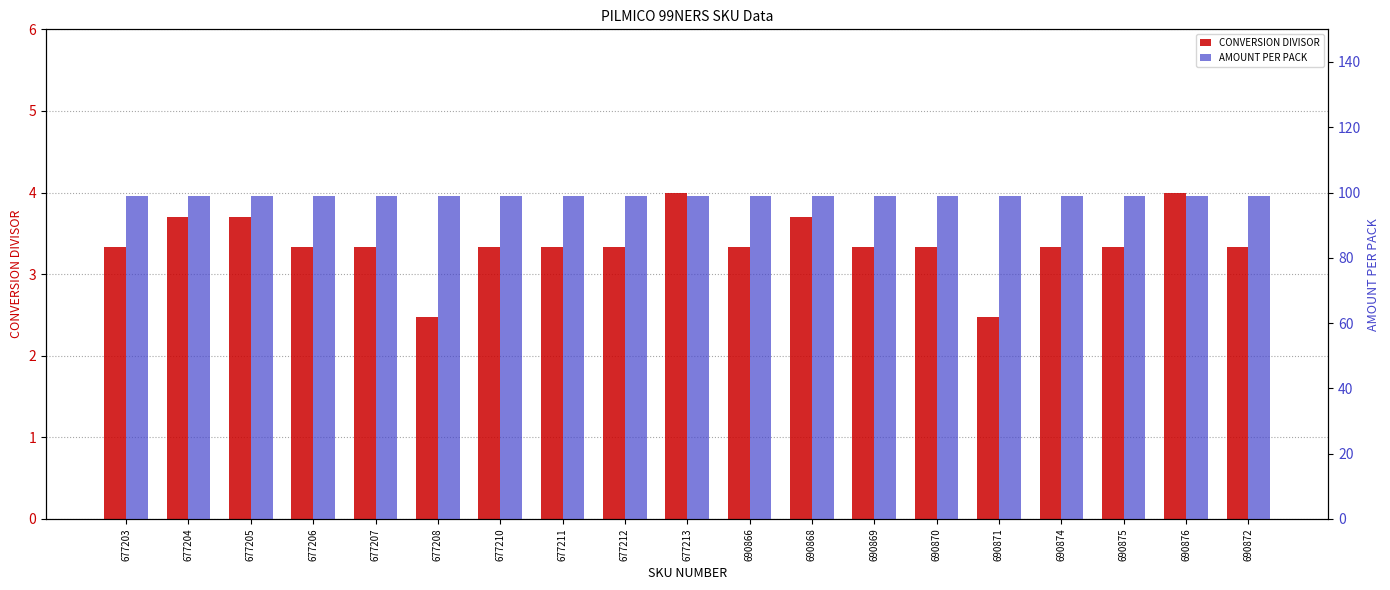

Reading left to right, what are all the values shown in this chart?

CONVERSION DIVISOR: 677203=3.3	677204=3.7	677205=3.7	677206=3.3	677207=3.3	677208=2.5	677210=3.3	677211=3.3	677212=3.3	677213=4.0	690866=3.3	690868=3.7	690869=3.3	690870=3.3	690871=2.5	690874=3.3	690875=3.3	690876=4.0	690872=3.3
AMOUNT PER PACK: 677203=99.0	677204=99.0	677205=99.0	677206=99.0	677207=99.0	677208=99.0	677210=99.0	677211=99.0	677212=99.0	677213=99.0	690866=99.0	690868=99.0	690869=99.0	690870=99.0	690871=99.0	690874=99.0	690875=99.0	690876=99.0	690872=99.0